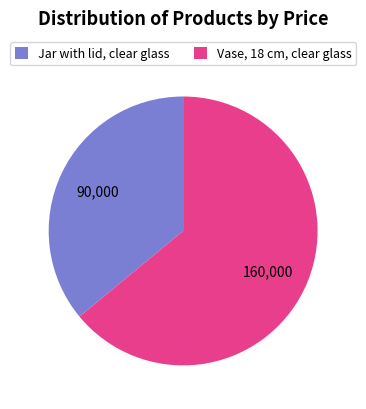

Count the number of slices in the pie.

2